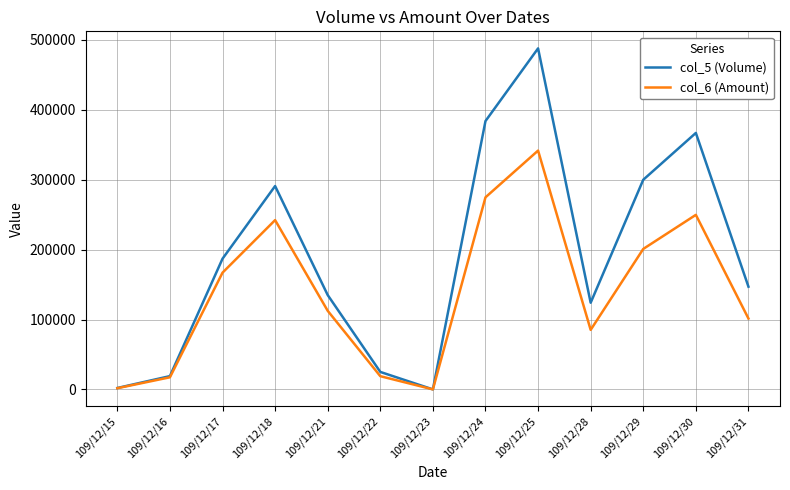

List the series in order of their peak value, highest first.

col_5 (Volume), col_6 (Amount)